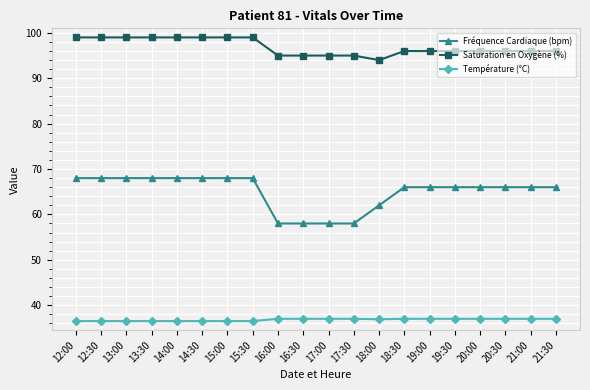

The value of Température (°C) at 14:30 is 36.5. True or false?

True